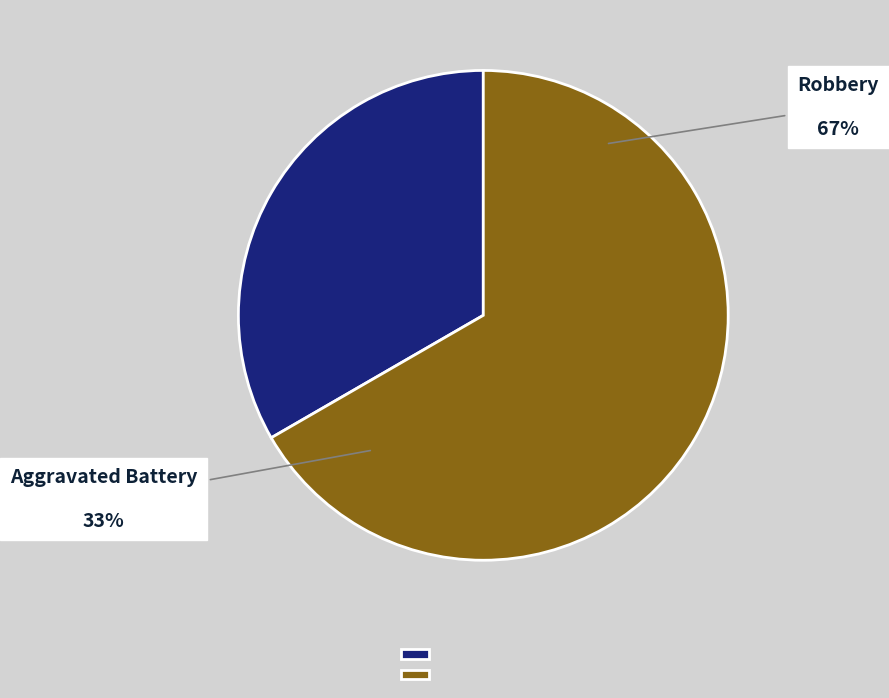

Approximately how many times larger is the value at Robbery compared to Aggravated Battery?

2.0